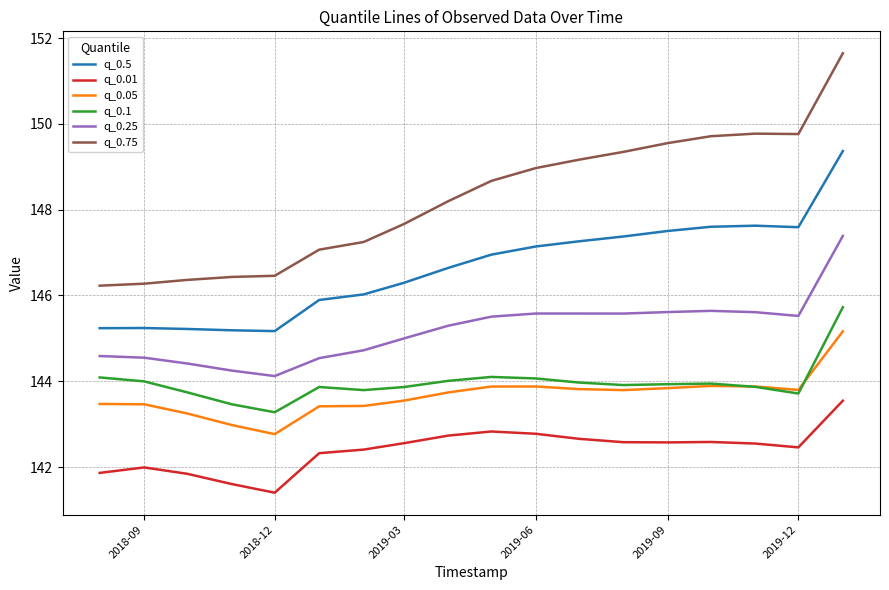

Which series has the largest range (max minus min)?

q_0.75